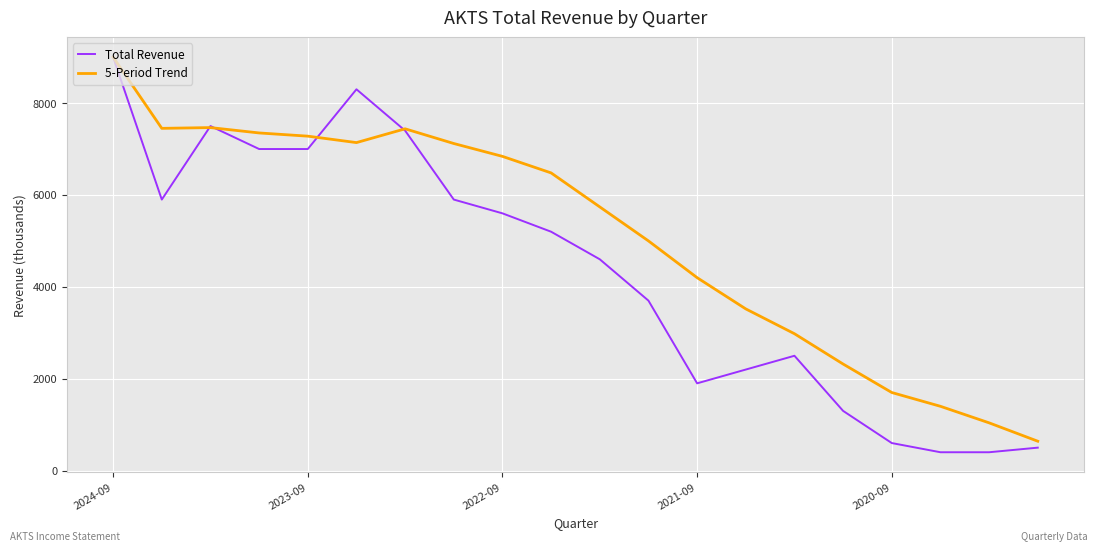

After their last crossing, which series has the higher values: Total Revenue or 5-Period Trend?

5-Period Trend